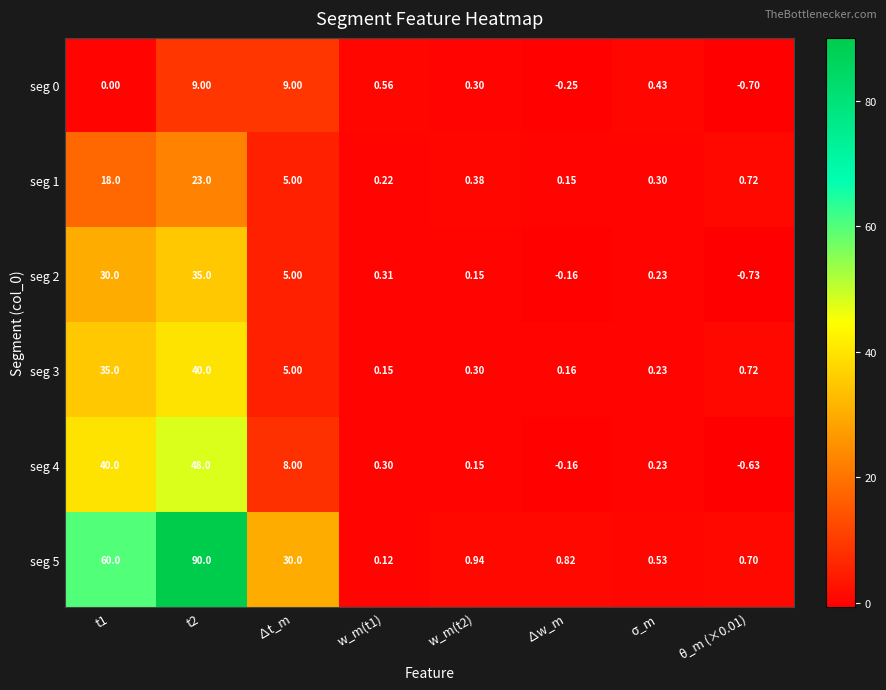

At w_m(t1), list the series in order from smallest to largest.

seg 5, seg 3, seg 1, seg 4, seg 2, seg 0